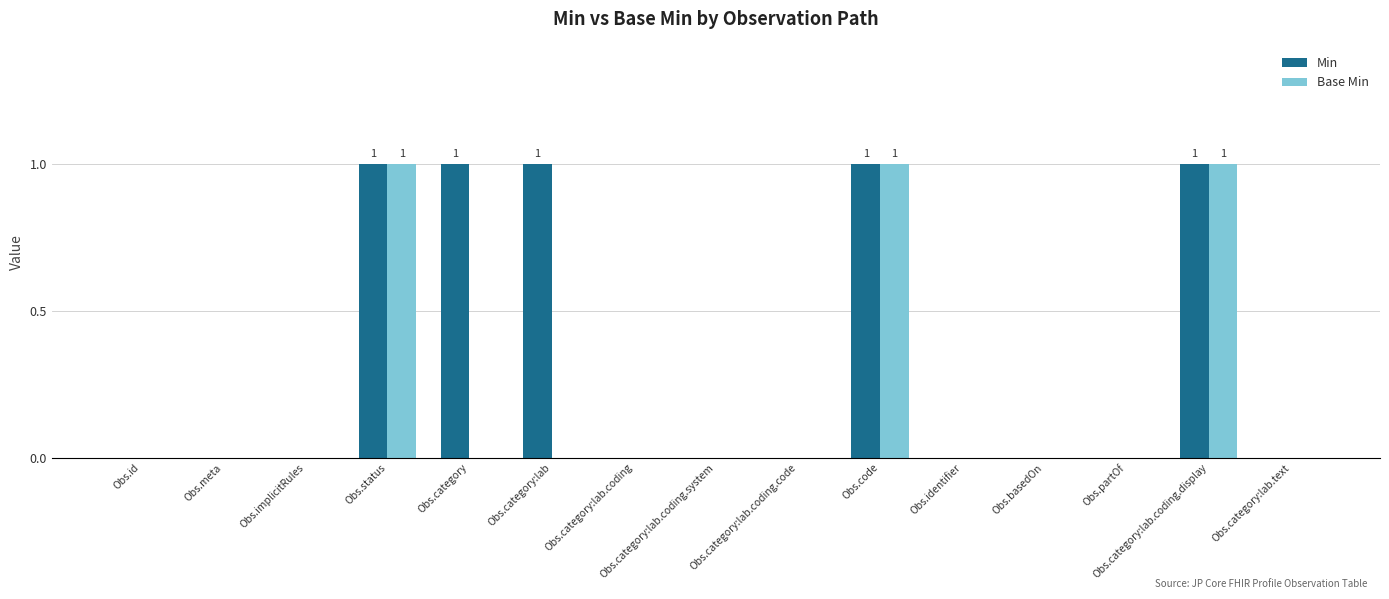

Which series has the largest total across all categories?

Min